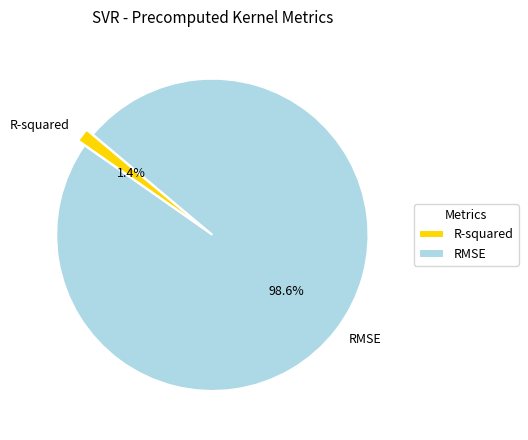

To the nearest percent, what portion does R-squared represent?

1%